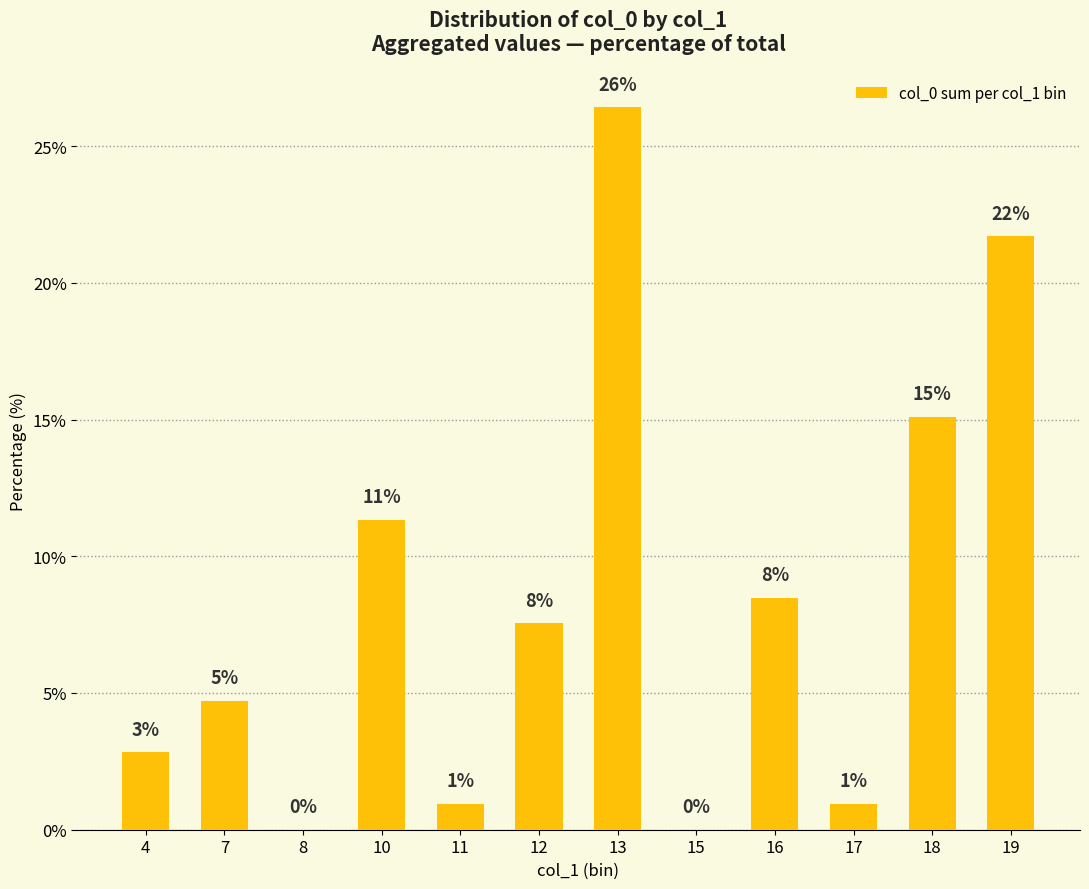

Count the number of data series in this chart.

1